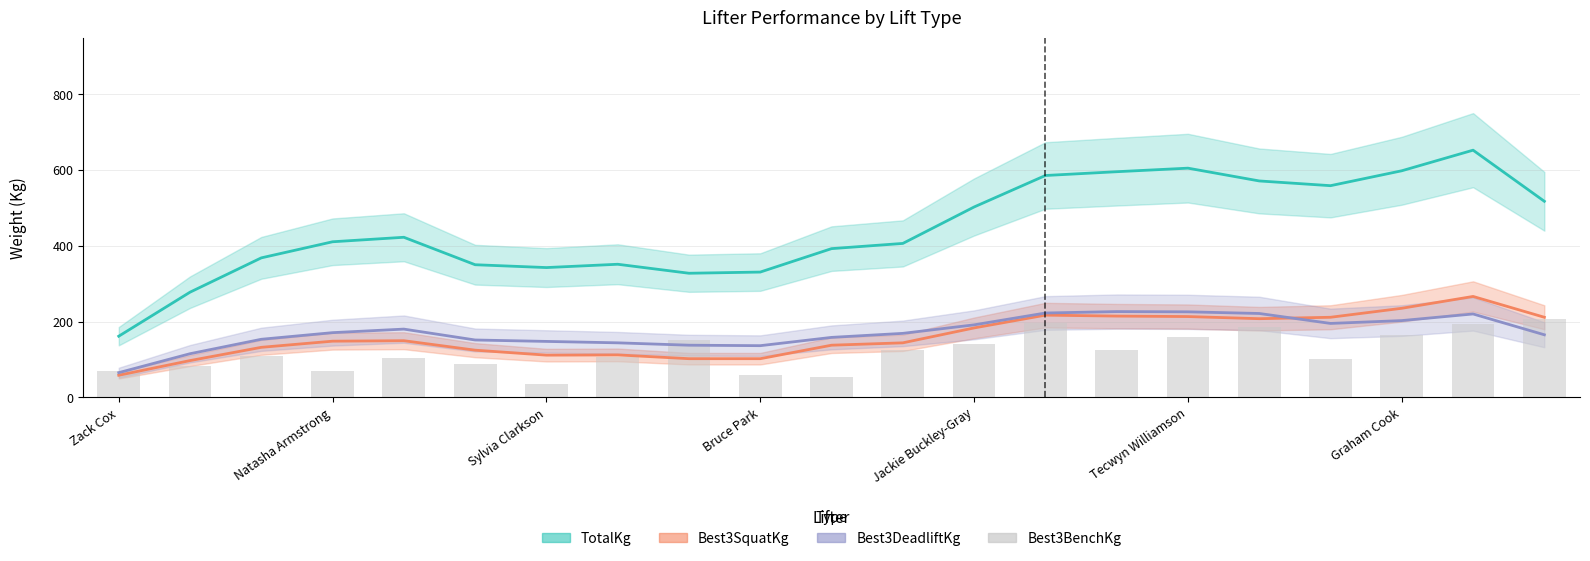

True or false: the data shows 25.1 at Sylvia Clarkson.

False